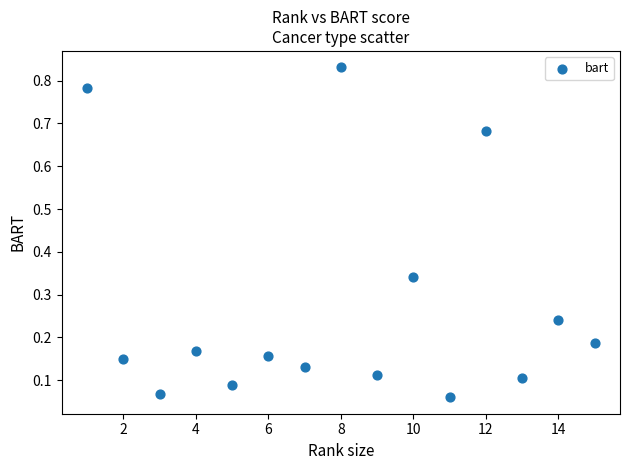

What is the range of X values (max minus min)?

14.0